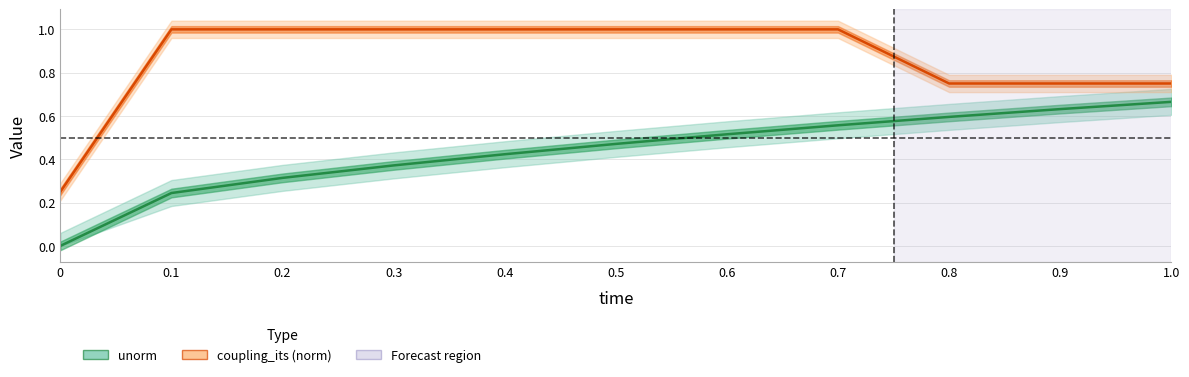

How many lines are shown in the chart?

2